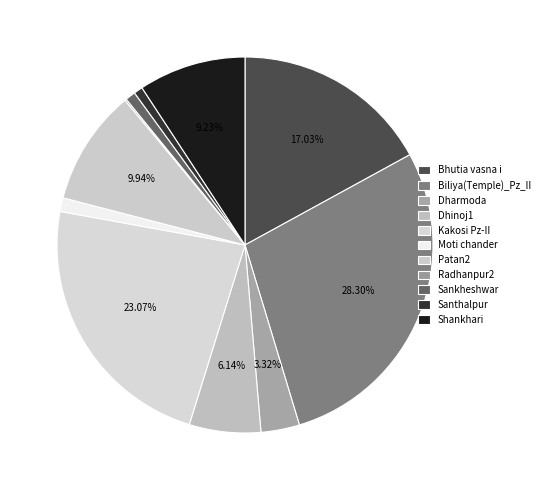

What percentage is NOT represented by Shankhari?

90.8%